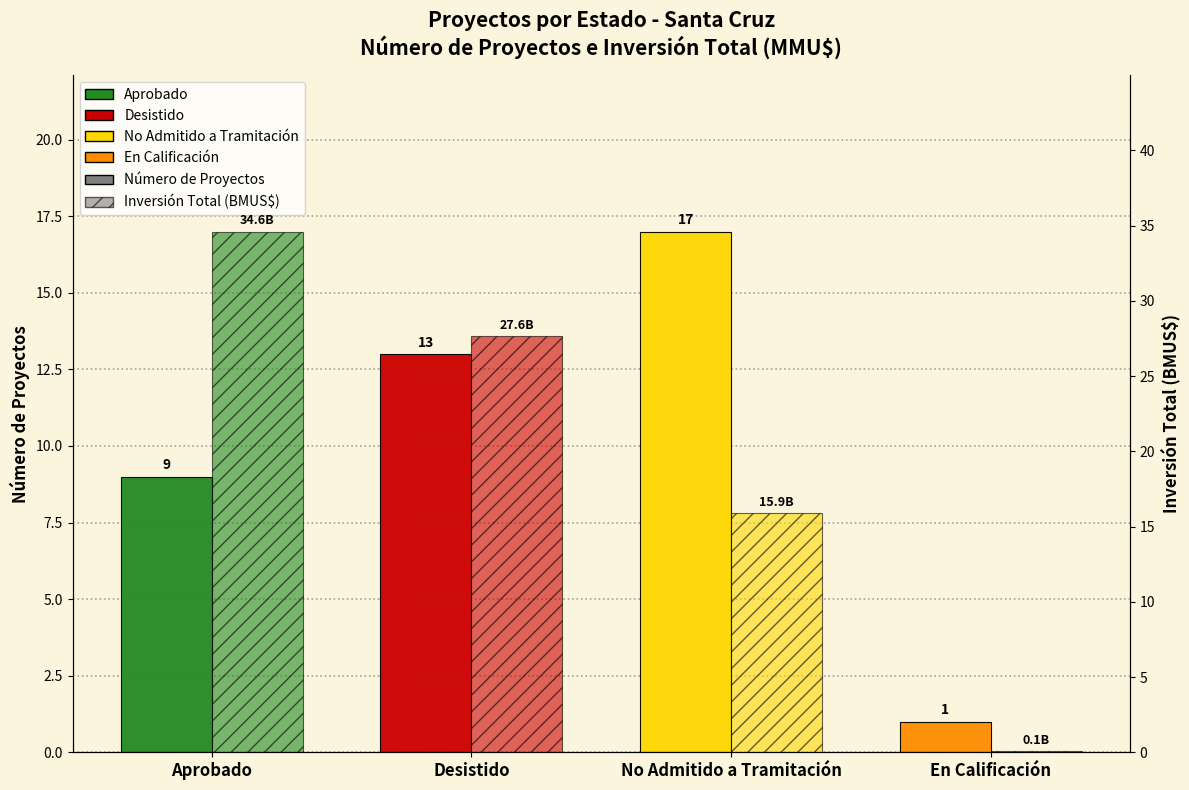

List the series in order of their peak value, lowest first.

Número de Proyectos, Inversión Total (BMUS$)